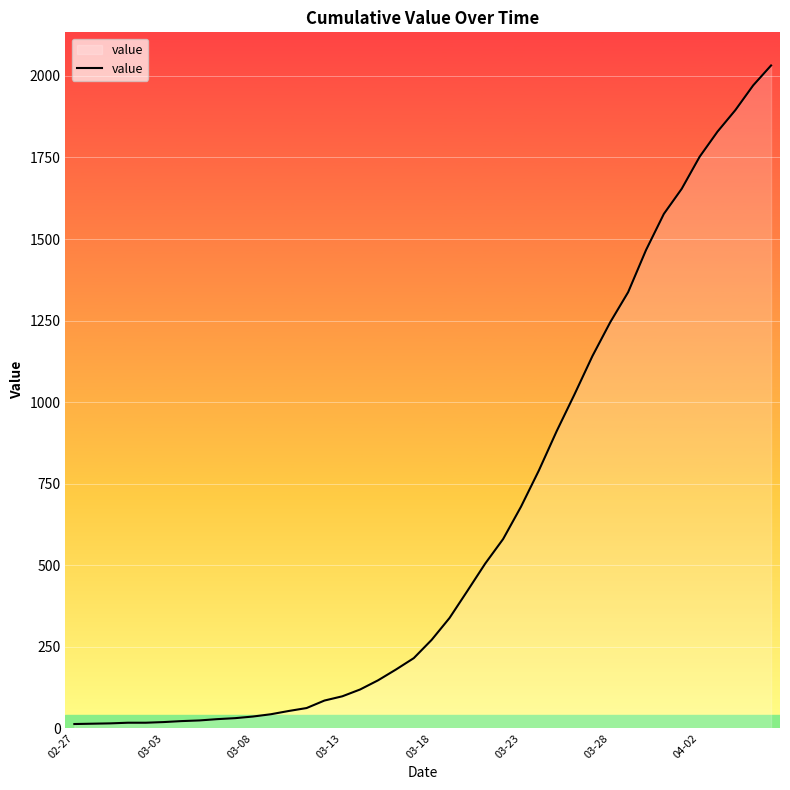

What is the maximum value shown in the chart?

2032